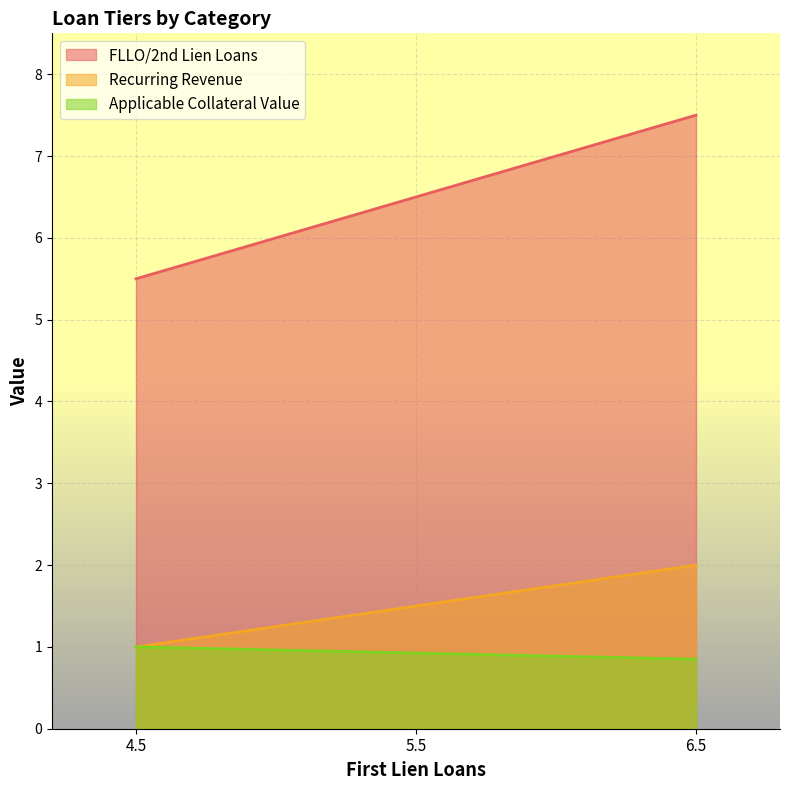

Is it true that FLLO/2nd Lien Loans equals 10.8 at 6.5?

False